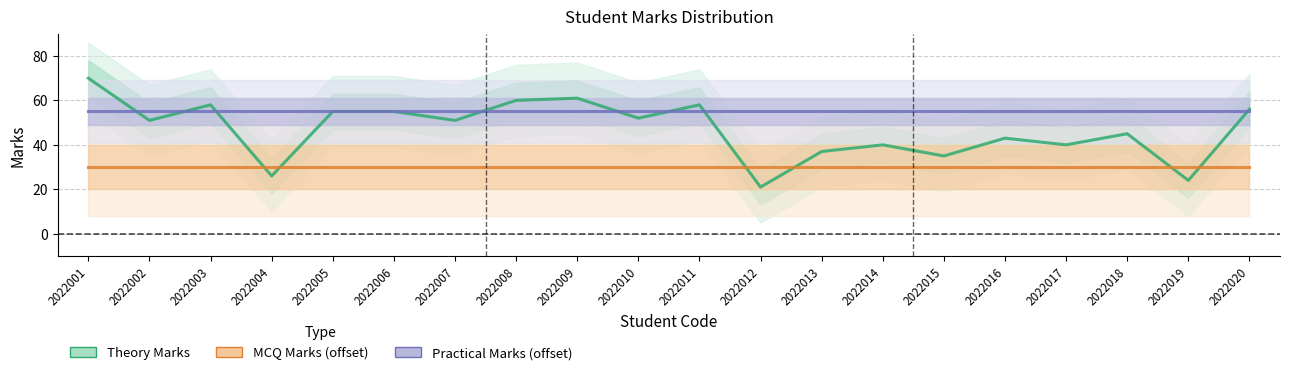

The value of Theory Marks at 2022002 is 84. True or false?

False